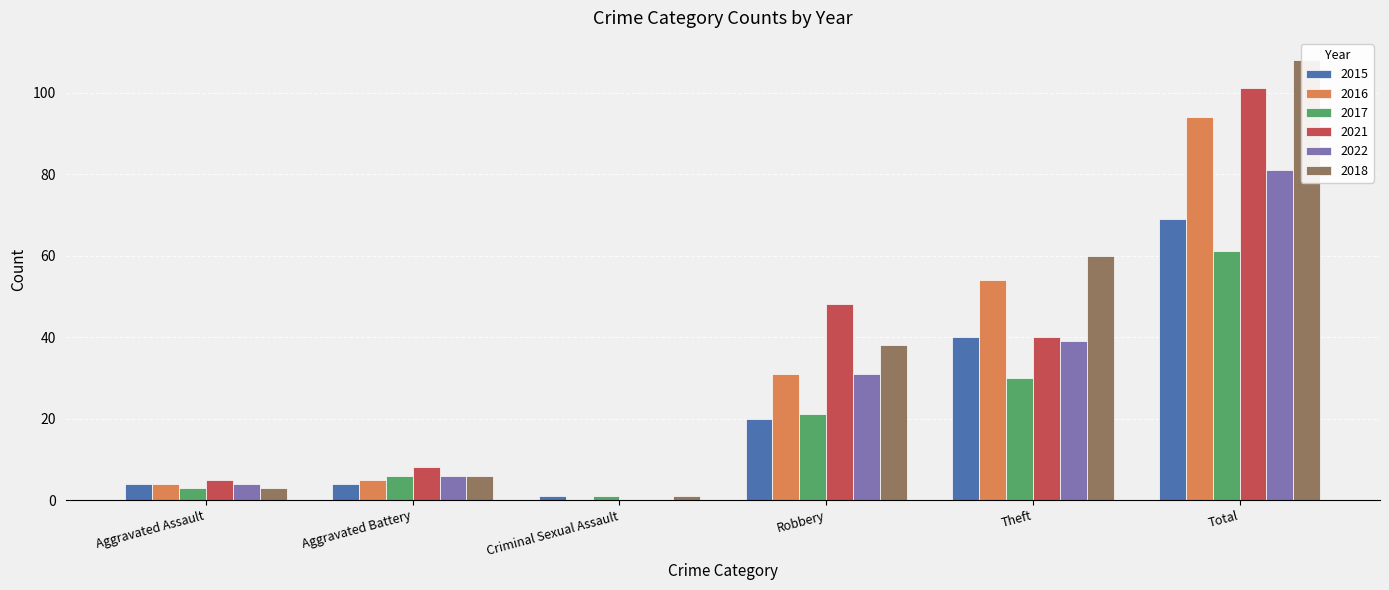

The 2022 series shows 121 at Total. True or false?

False